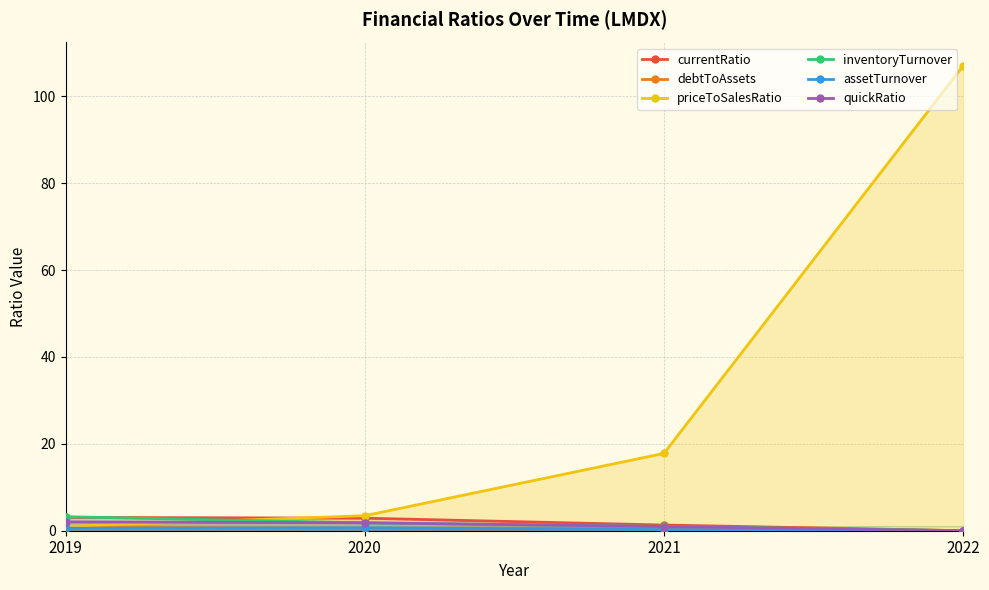

What is the difference between the second highest and minimum values in the inventoryTurnover series?

1.8